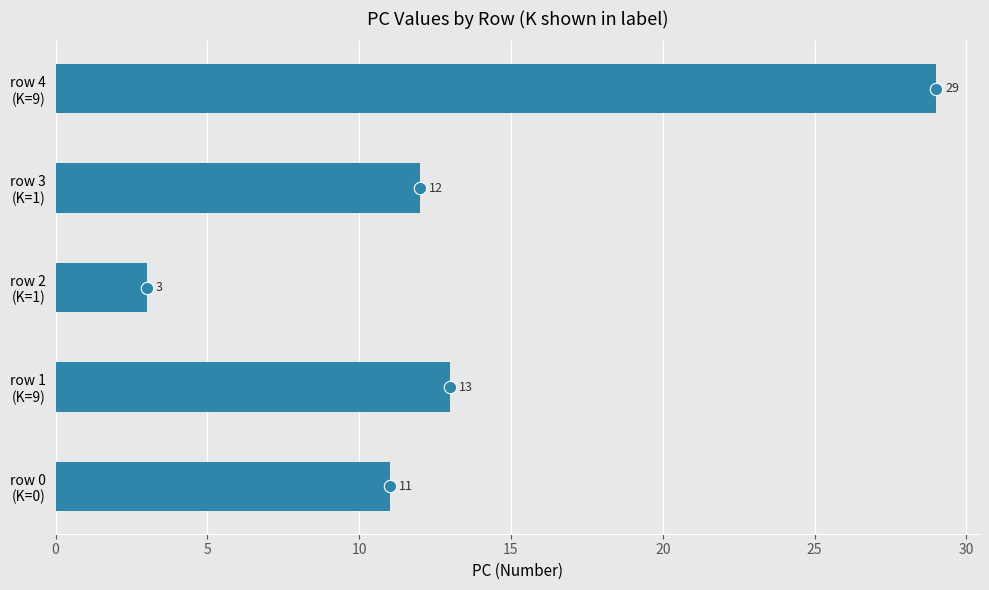

Approximately how many times larger is the value at row 0 (K=0) compared to row 1 (K=9)?

0.8